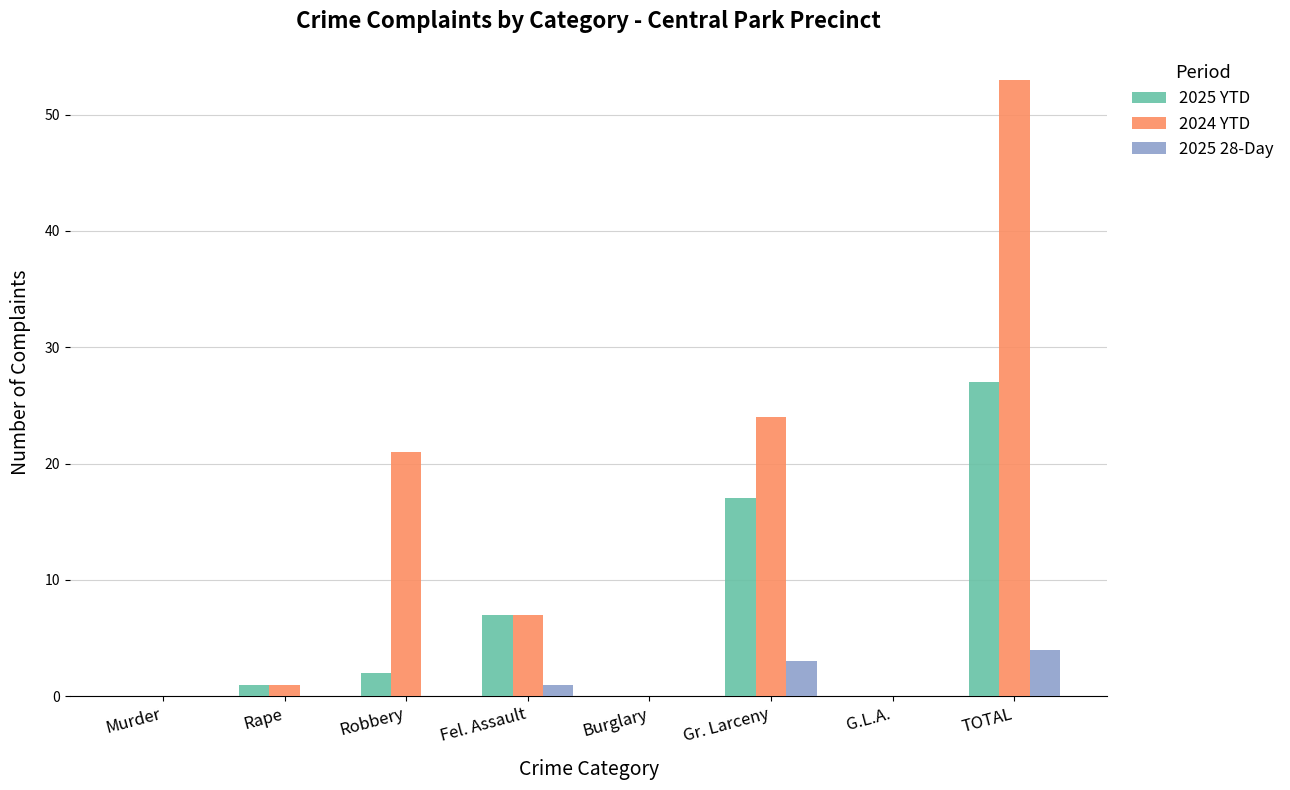

Read the 2025 28-Day value at Gr. Larceny.

3